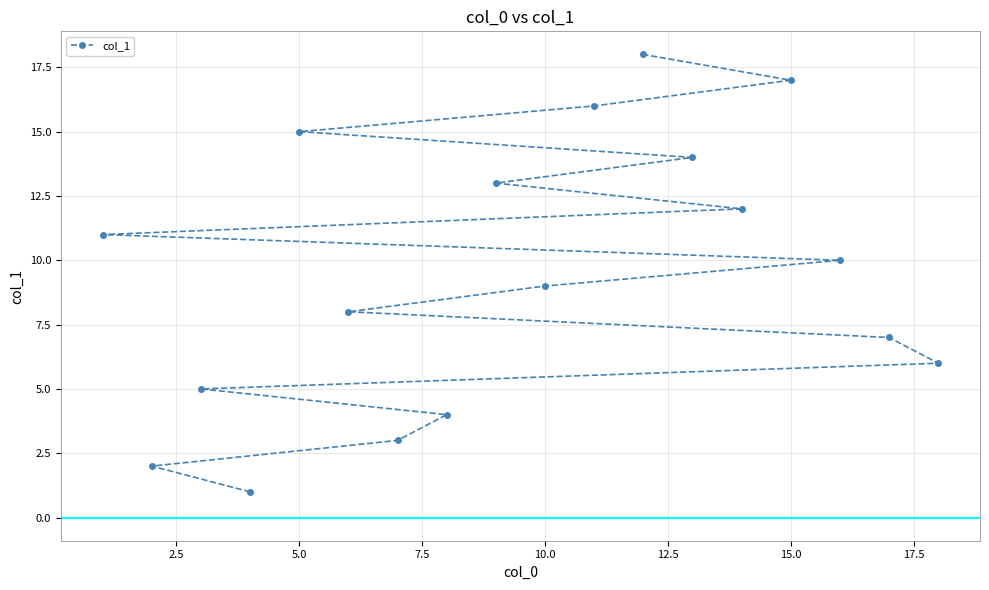

What is the greatest value displayed?

18